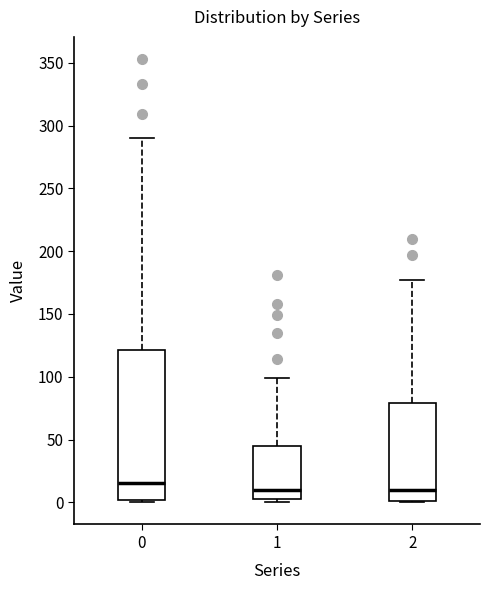

Comparing the boxes themselves (not the whiskers), which one is the tallest?

0